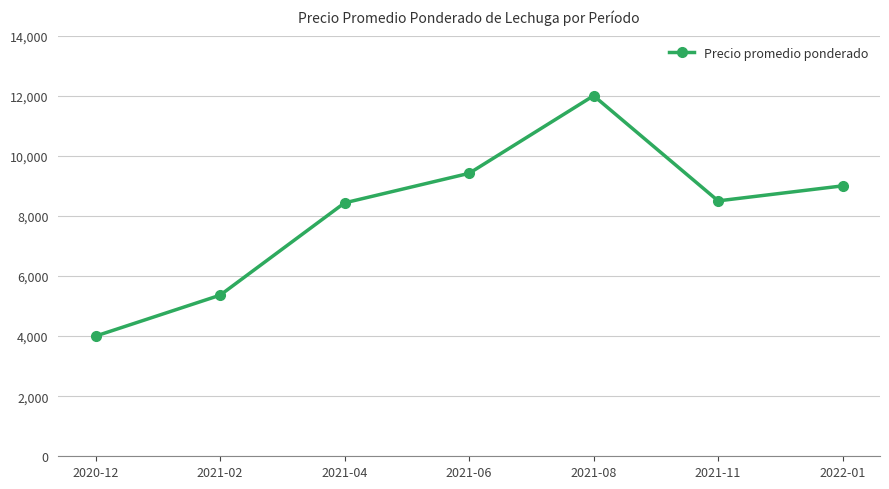

What is the label of the 2nd point from the left?

2021-02